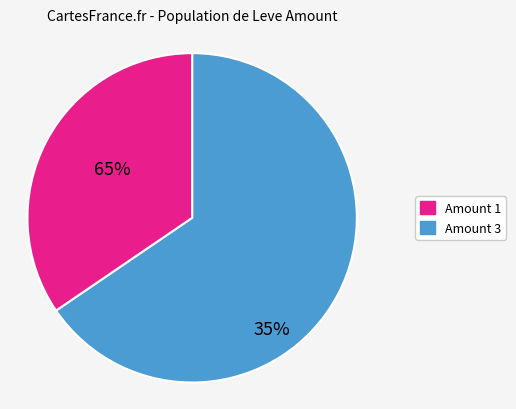

Rank the categories by value from lowest to highest.

Amount 3, Amount 1